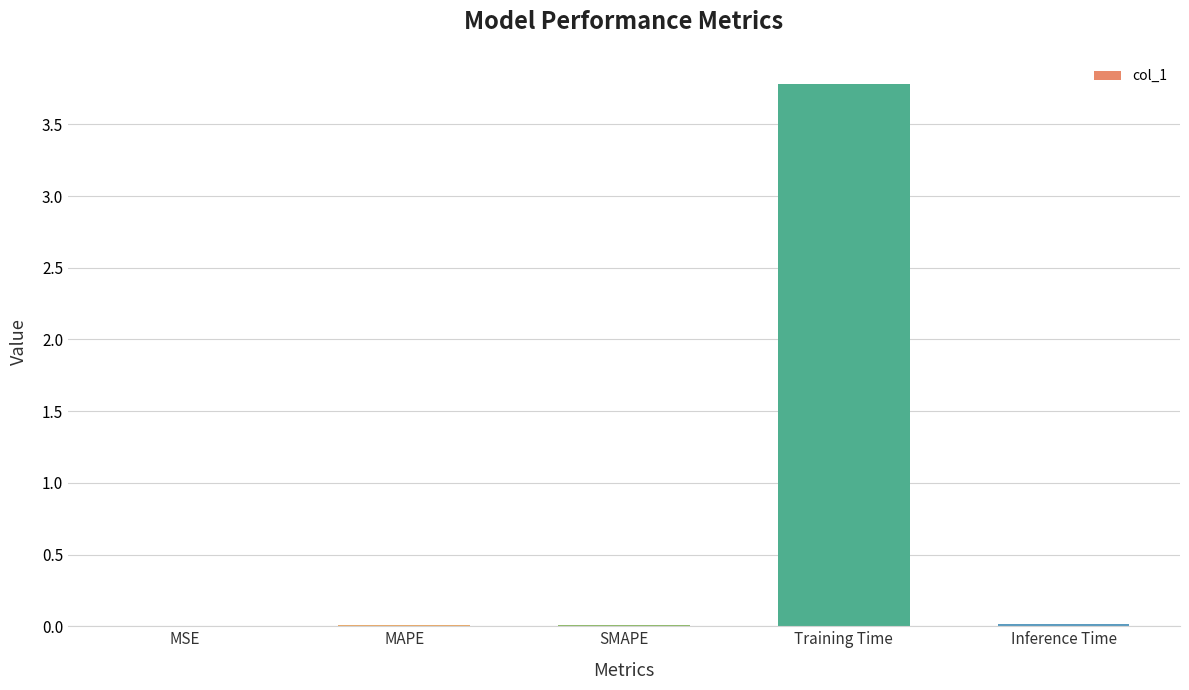

What is the sum of all values?

3.8